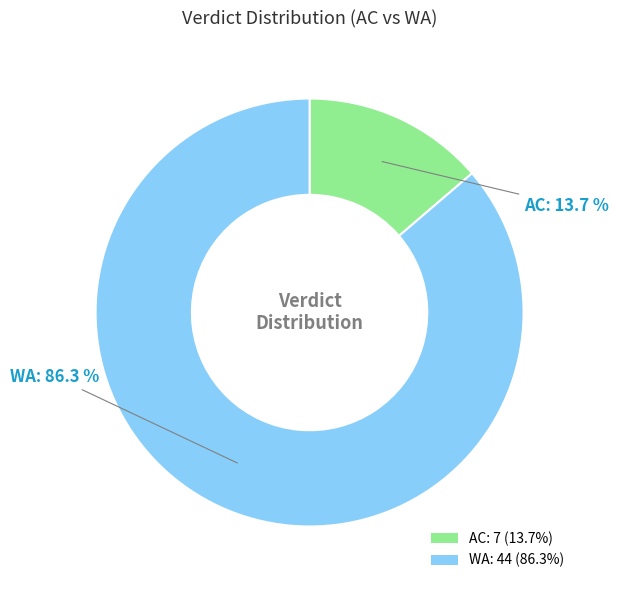

Between WA: 44 (86.3%) and AC: 7 (13.7%), which is larger?

WA: 44 (86.3%)